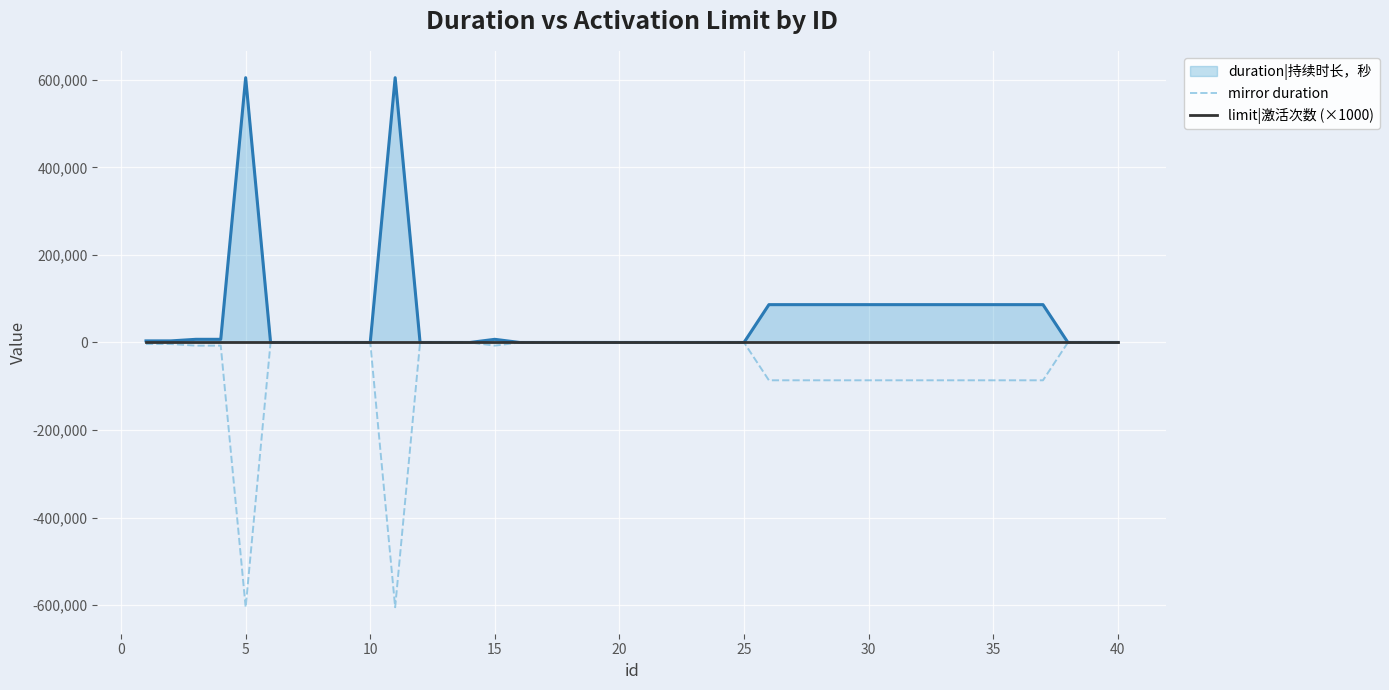

Rank the series by their average value, from lowest to highest.

mirror duration, limit|激活次数 (×1000), duration|持续时长，秒